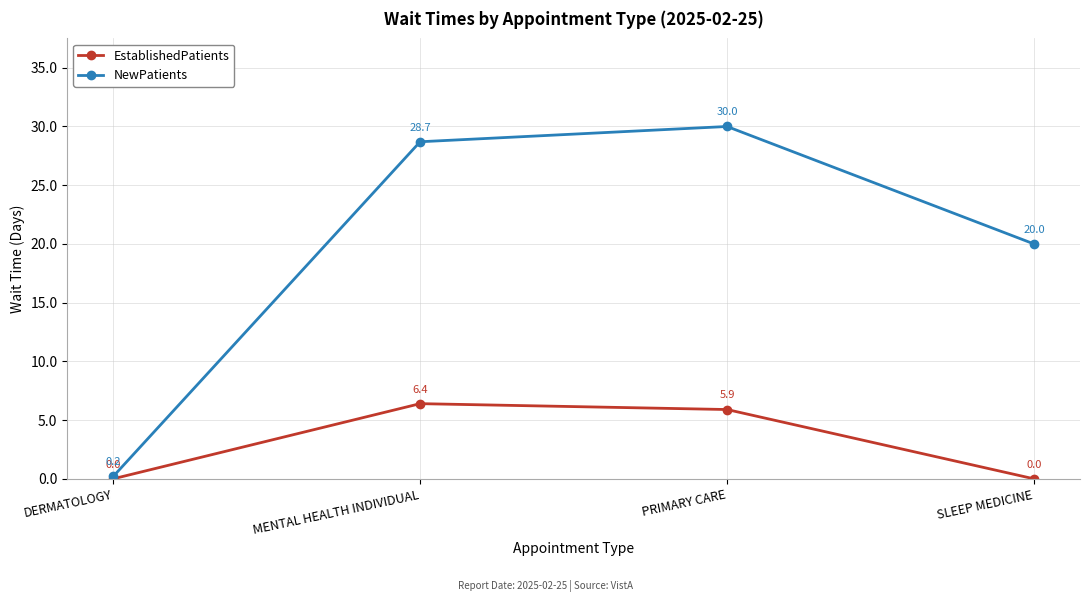

True or false: NewPatients and EstablishedPatients intersect in this chart.

False